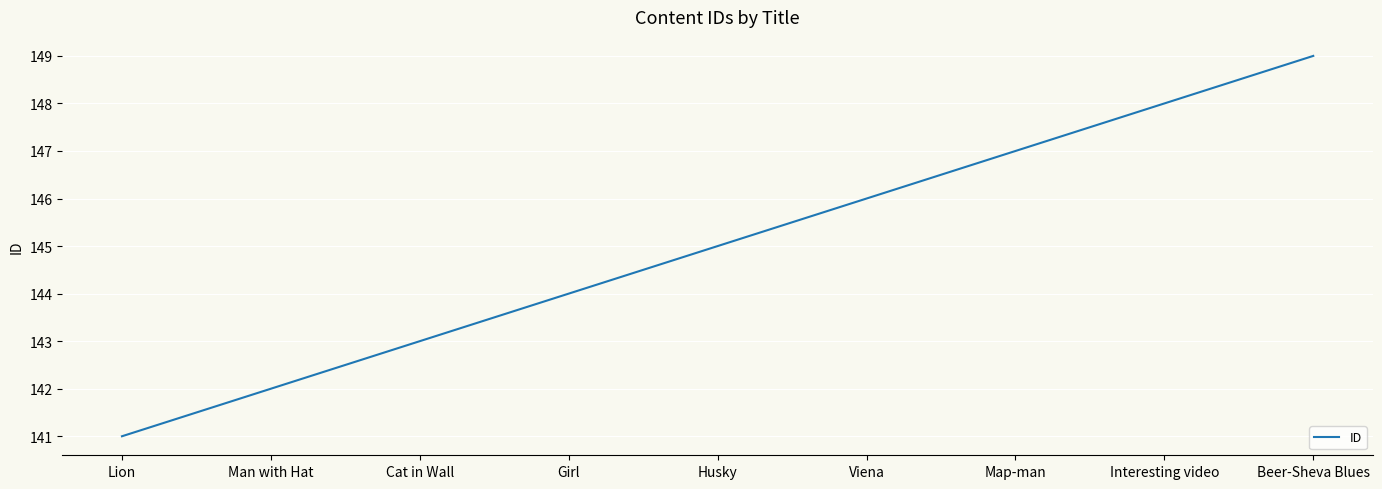

What is the sum of all values?

1305